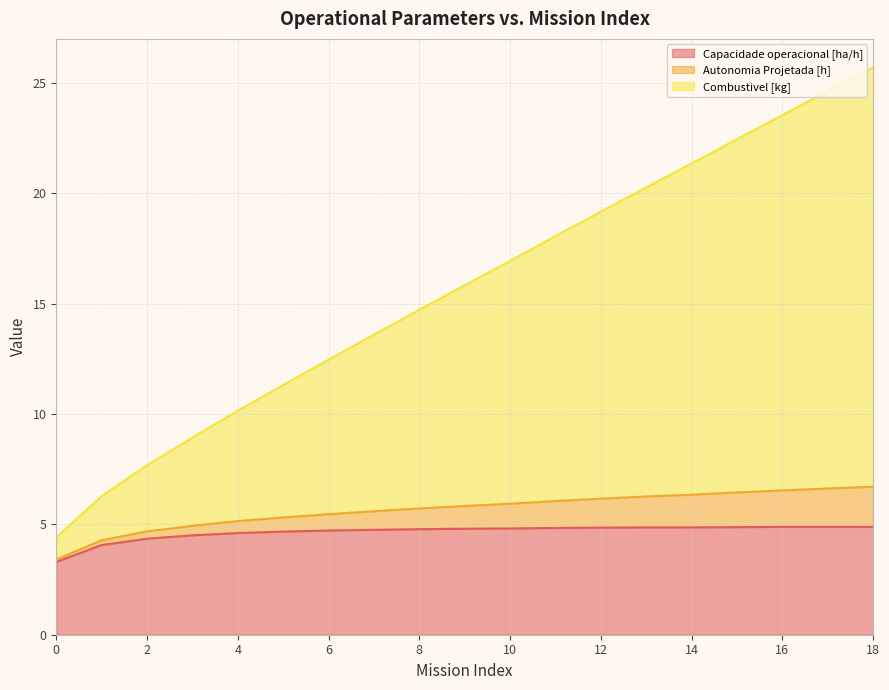

What is the maximum value for Capacidade operacional [ha/h]?

4.9